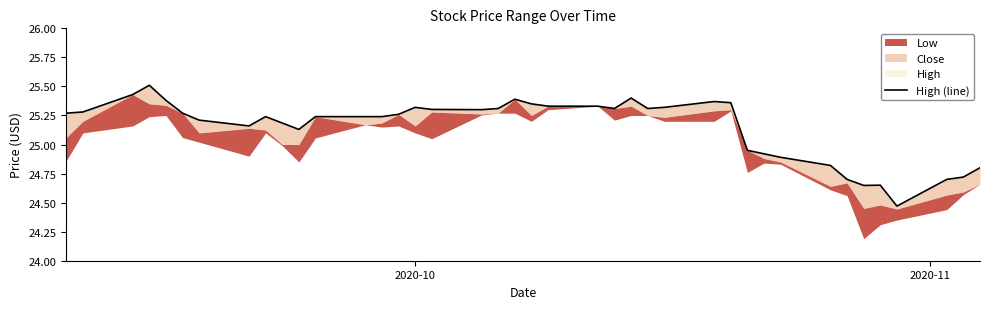

What is the maximum value shown in the chart?

25.5